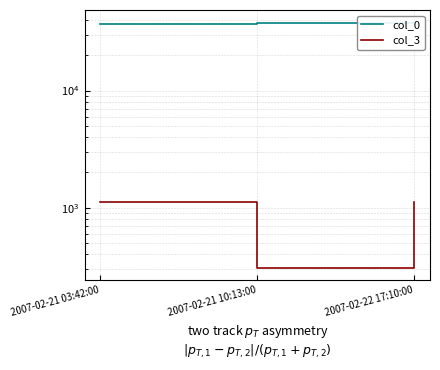

At 2007-02-22 17:10:00, list the series in order from smallest to largest.

col_3, col_0